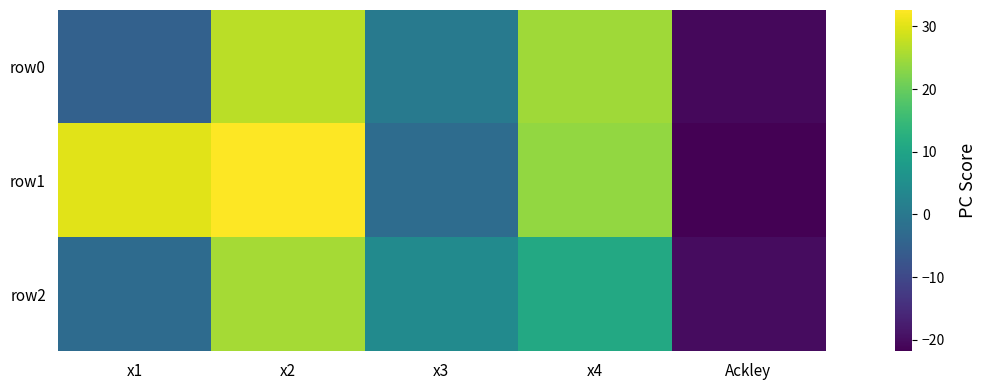

Which has a higher value, x4 or x2?

x2